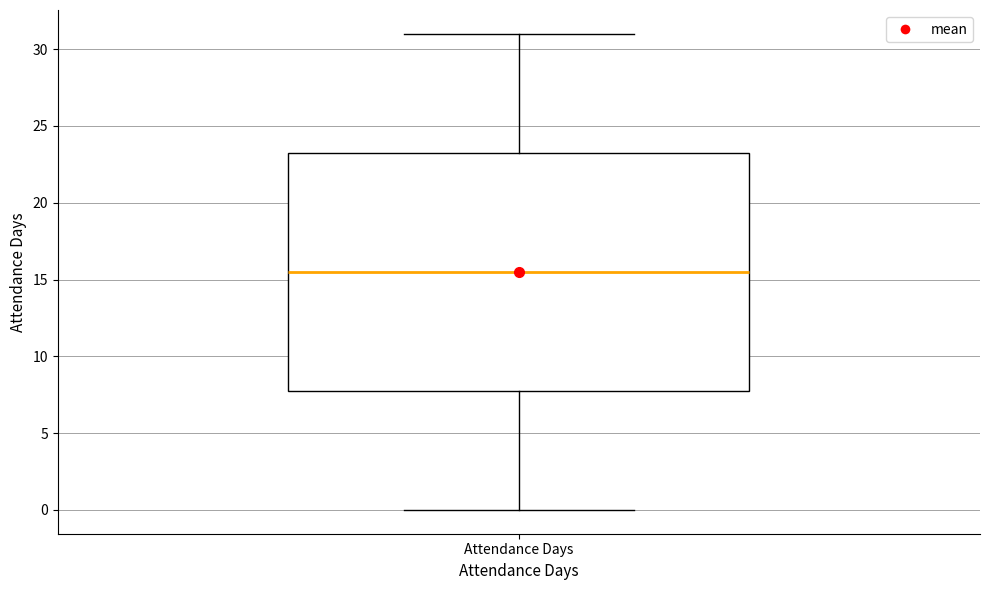

Transcribe this box plot: give where the median line is, the range the box spans, and where the two whiskers end, as read against the y-axis. The values are not printed on the chart, so give them approximately, as read against the axis.

median 15.5, box 8.0 to 23.5, whiskers 0.0 to 31.0